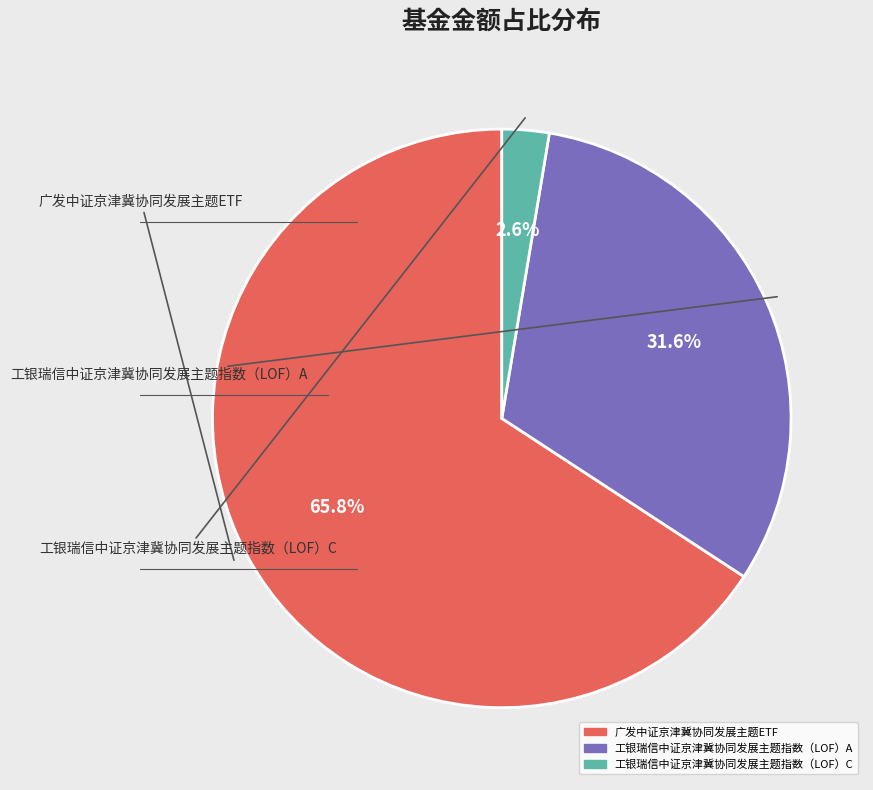

How many segments does this pie chart have?

3